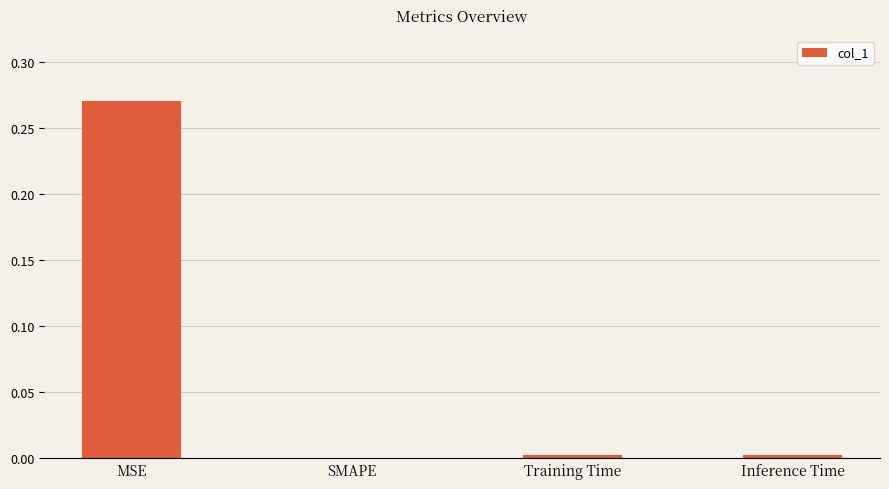

The chart shows a value of 0.5 at MSE. True or false?

False